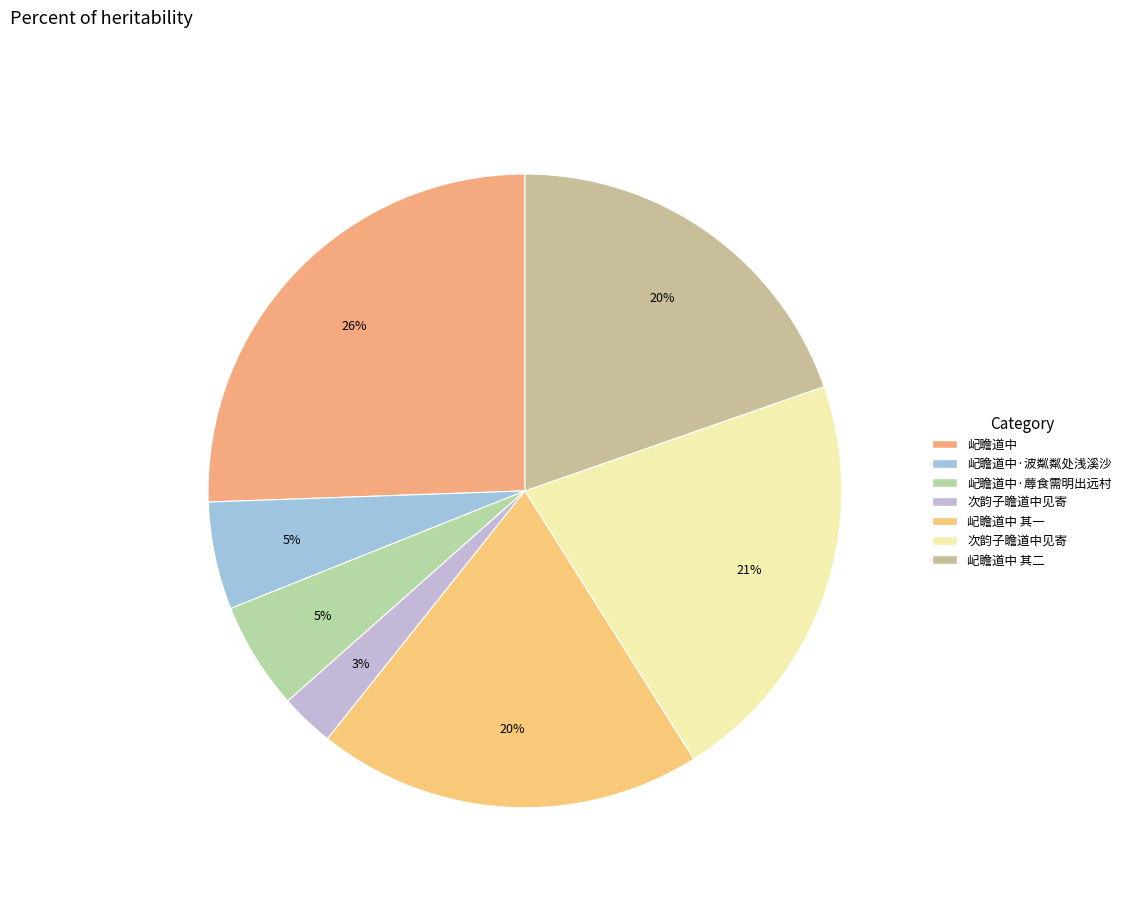

Is there a majority slice in this chart?

No